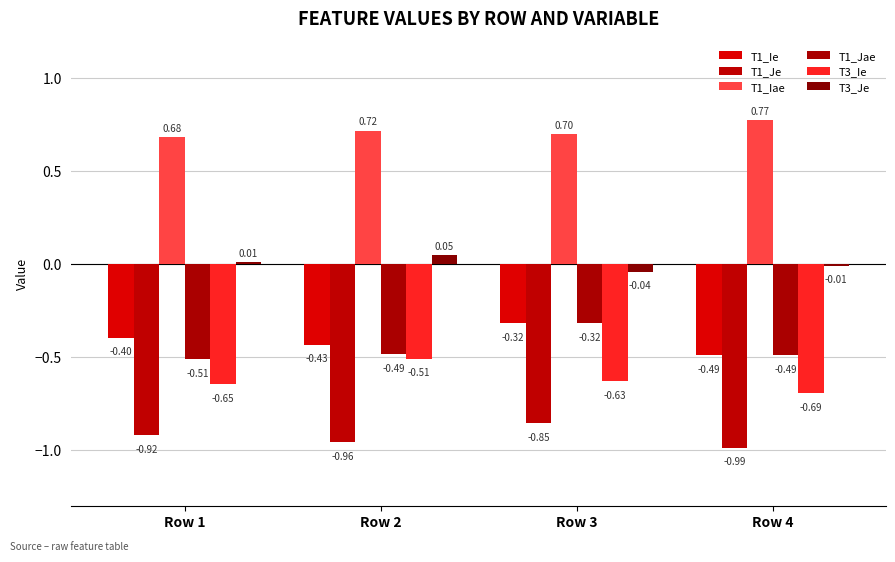

How many groups of bars are there?

4